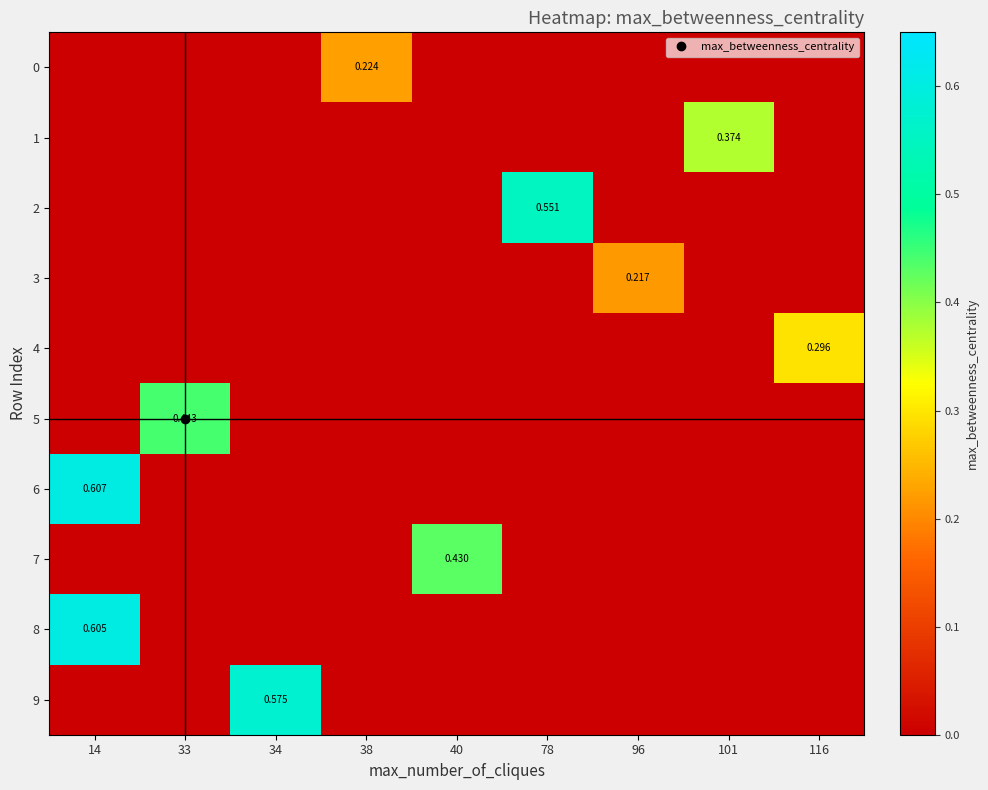

What is the greatest value displayed?

0.6